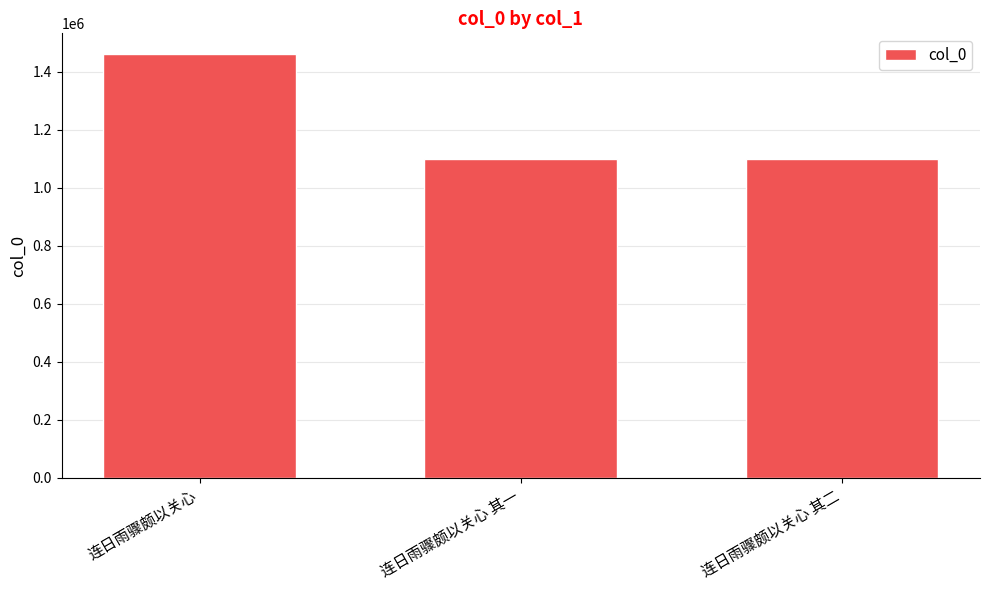

What is the minimum value shown in the chart?

1100095